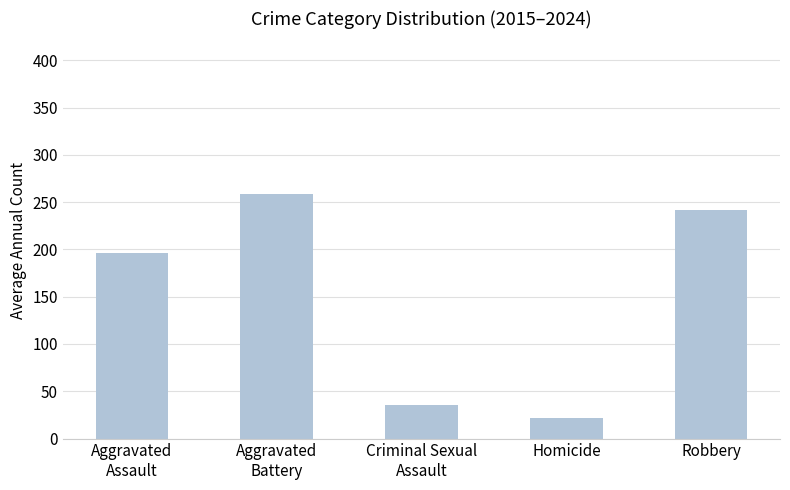

What is the difference between the maximum and minimum values?

237